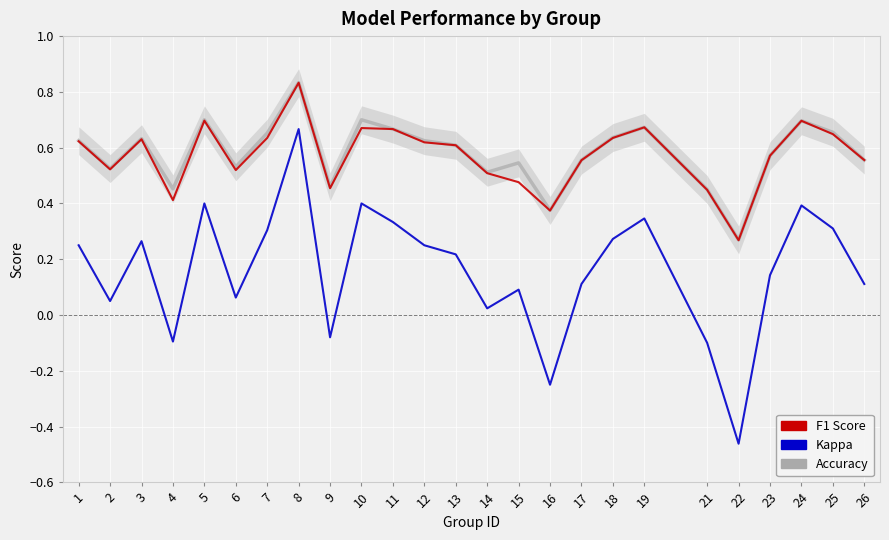

Is it true that accuracy equals 0.2 at 25?

False